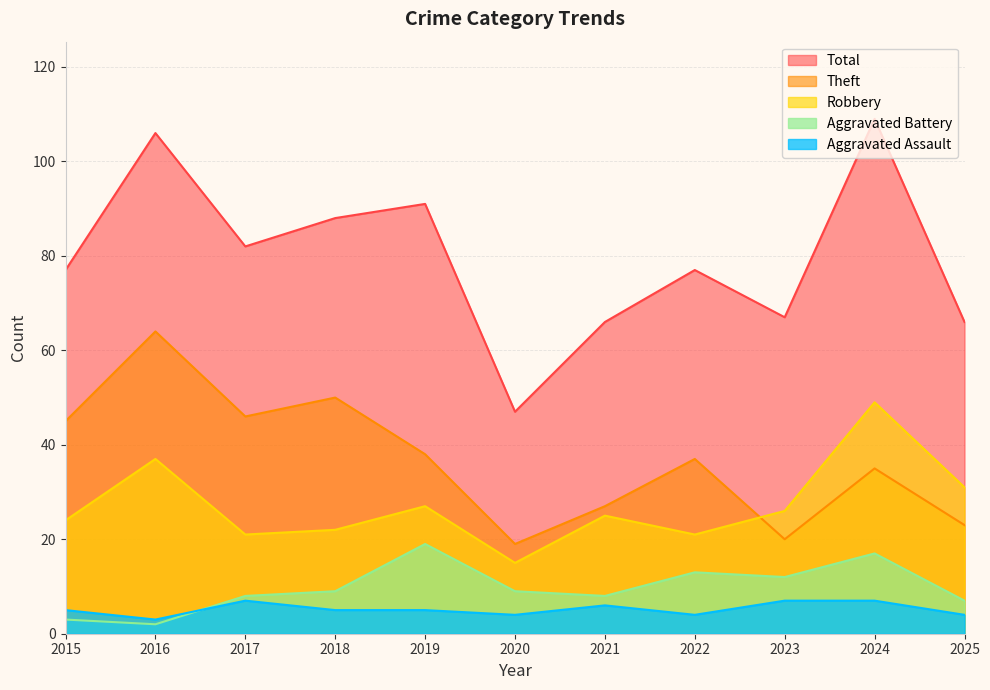

At which label does Aggravated Battery reach its minimum?

2016